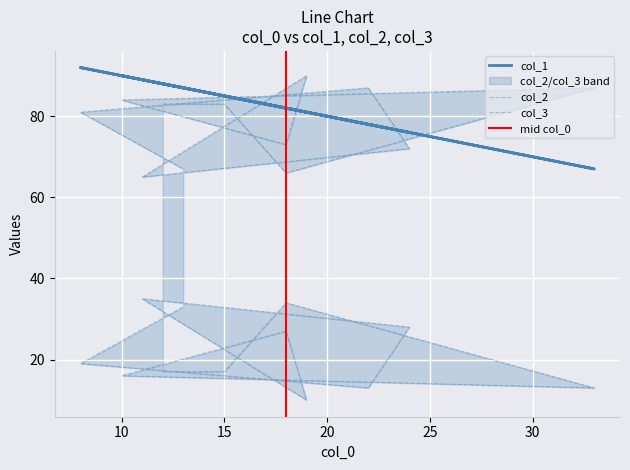

At how many categories does at least one series exceed 26?

12